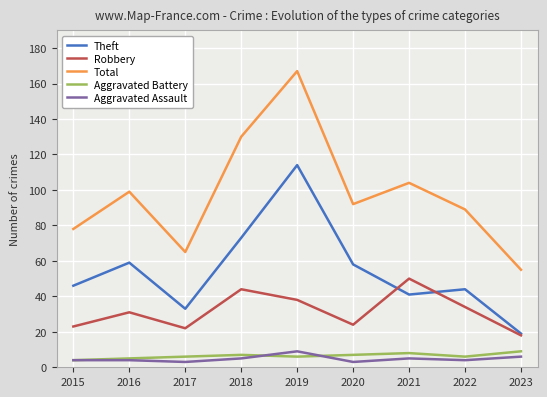

Where does the Total series first go above 92?

2016